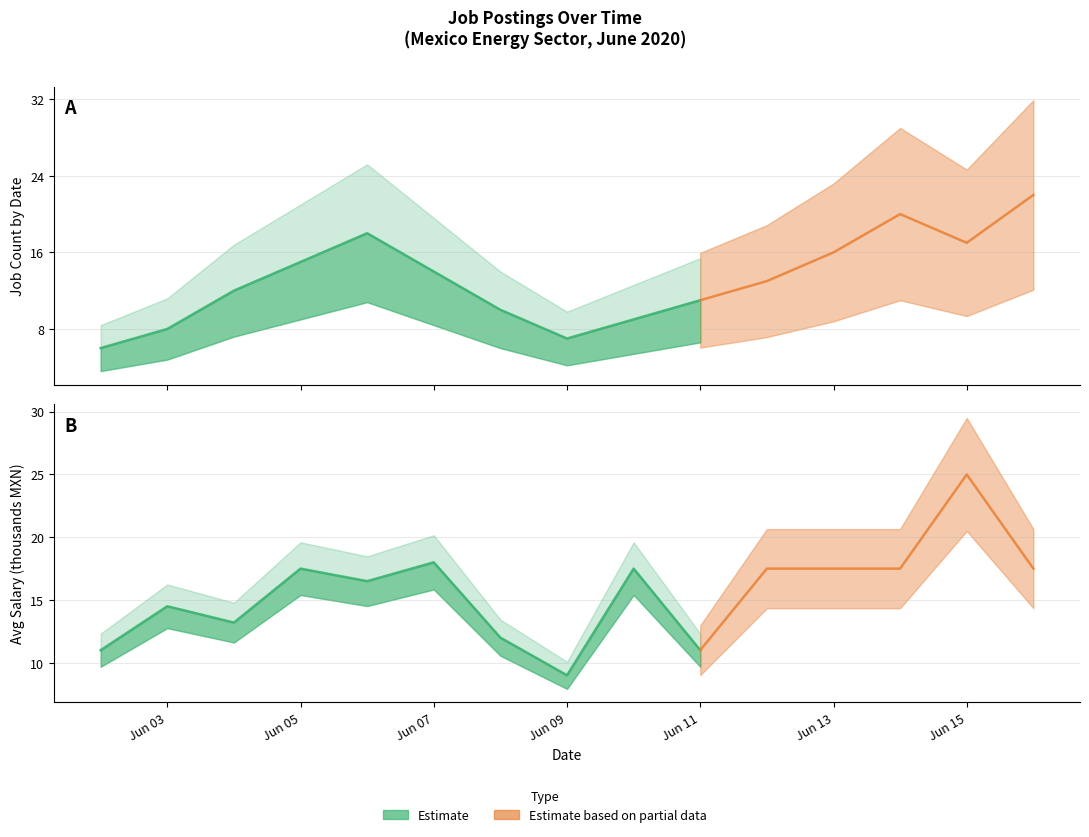

Between 2020-06-13 and 2020-06-05, which is larger?

2020-06-13